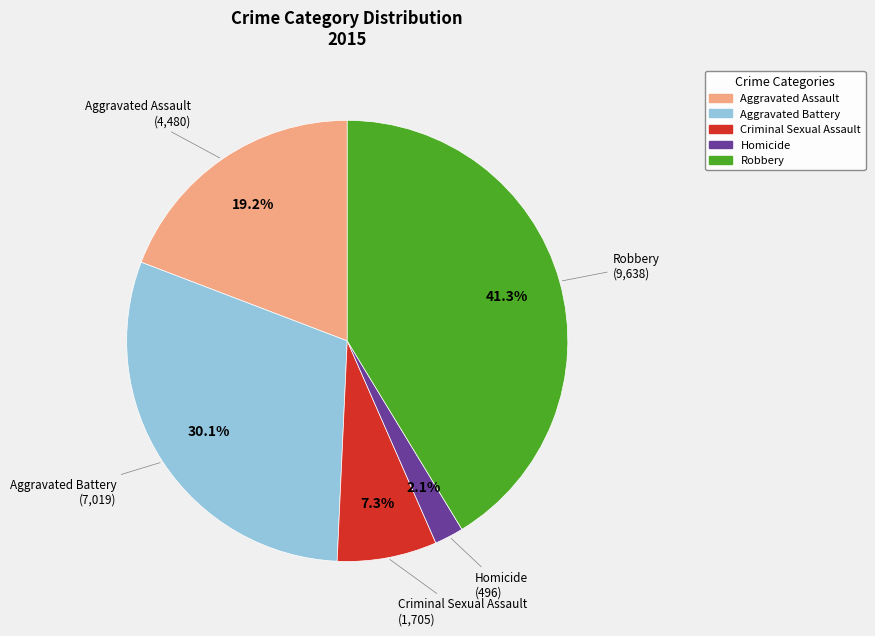

To the nearest percent, what percentage of the pie is Homicide?

2%